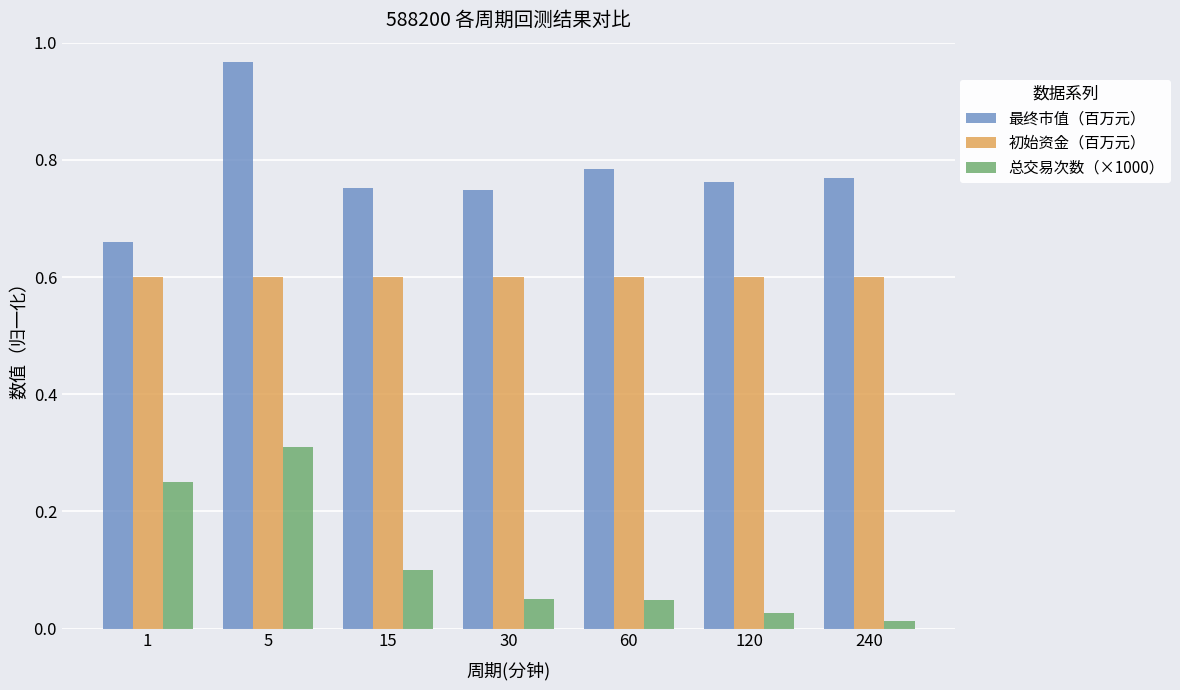

At 60, list the series in order from largest to smallest.

最终市值（百万元）, 初始资金（百万元）, 总交易次数（×1000）